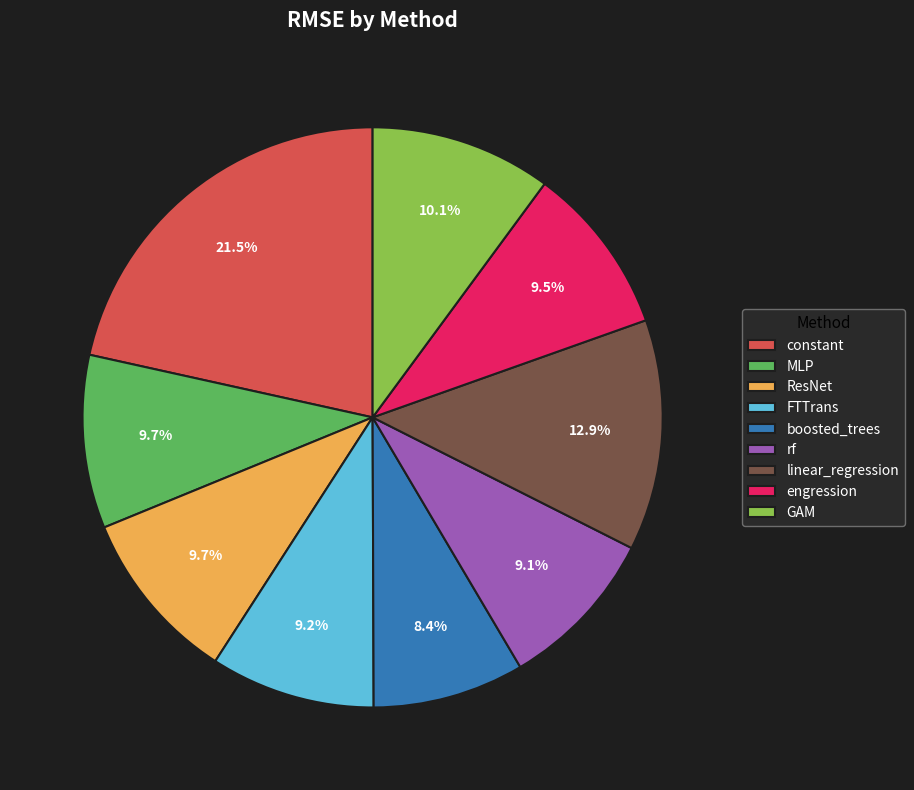

Which category has the biggest portion of the pie?

constant